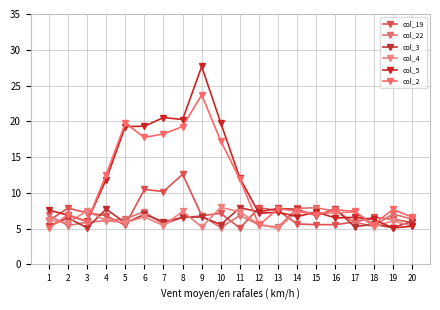

Reading left to right, transcribe all the data shown in this chart.

col_19: 6.1	7.9	7.2	6.8	5.5	10.5	10.2	12.6	6.8	7.1	5.1	7.9	7.5	5.6	5.5	5.6	5.9	6.6	6.3	5.9
col_22: 6.8	5.4	5.9	6.1	6.4	7.4	5.6	6.5	6.8	5.1	6.8	5.5	5.2	7.8	7.9	7.4	5.9	5.3	7.1	6.3
col_3: 5.4	6.5	5.1	7.7	5.8	7.0	5.9	6.6	6.6	5.6	7.9	7.3	7.8	7.7	6.8	7.8	5.3	5.6	5.1	6.0
col_4: 6.2	5.8	7.5	6.1	5.8	6.6	5.4	7.4	5.2	8.0	7.3	5.6	5.0	7.4	7.1	7.2	7.3	5.2	6.1	5.3
col_5: 7.6	6.9	6.0	11.9	19.3	19.3	20.5	20.2	27.7	19.7	12.0	7.1	7.3	6.7	7.3	6.5	6.6	6.3	5.1	5.3
col_2: 5.1	6.9	5.9	12.5	19.7	17.7	18.2	19.3	23.7	17.2	11.9	5.5	7.8	7.4	6.9	7.6	7.4	5.6	7.7	6.6